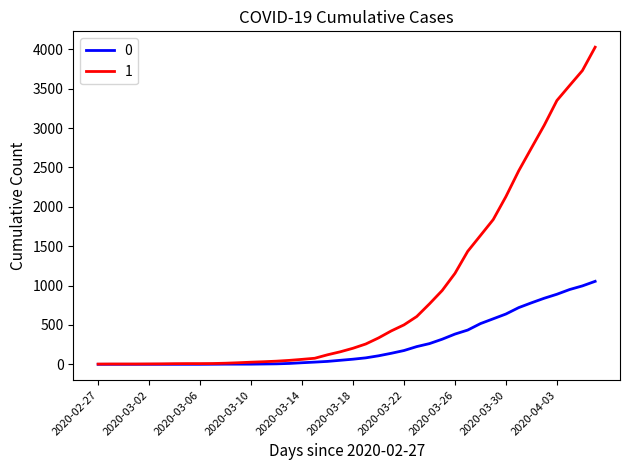

Rank the series by their average value, from highest to lowest.

1, 0